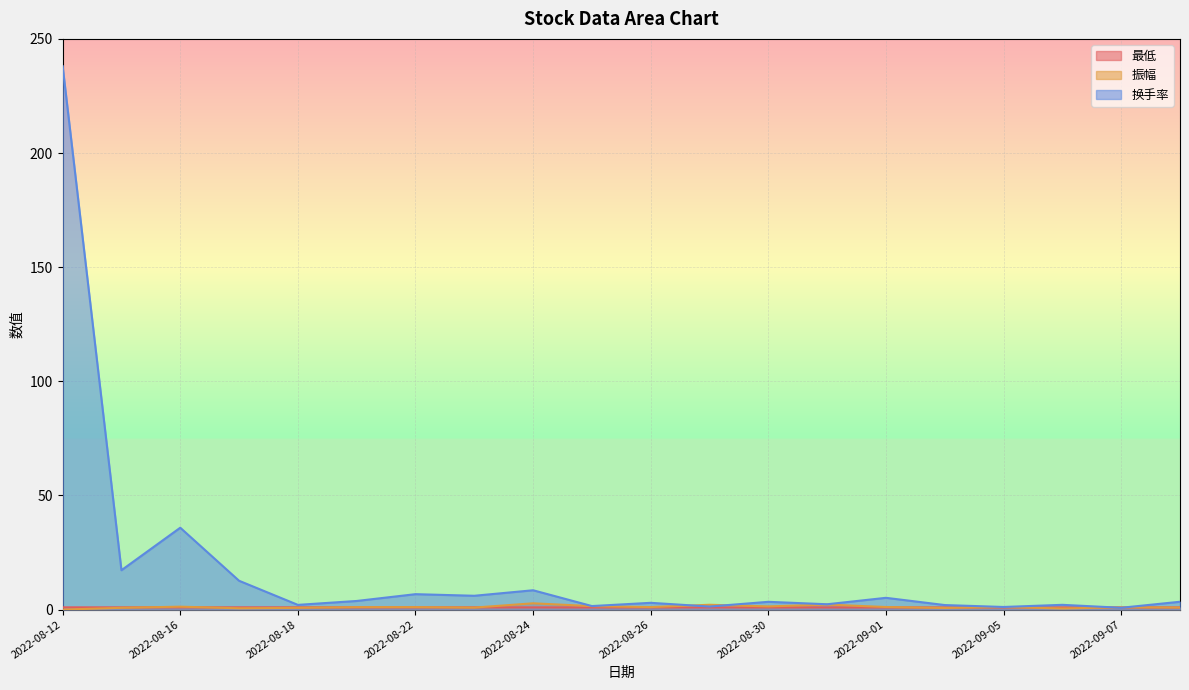

What is the difference between the highest and lowest values at 2022-08-19?

2.8